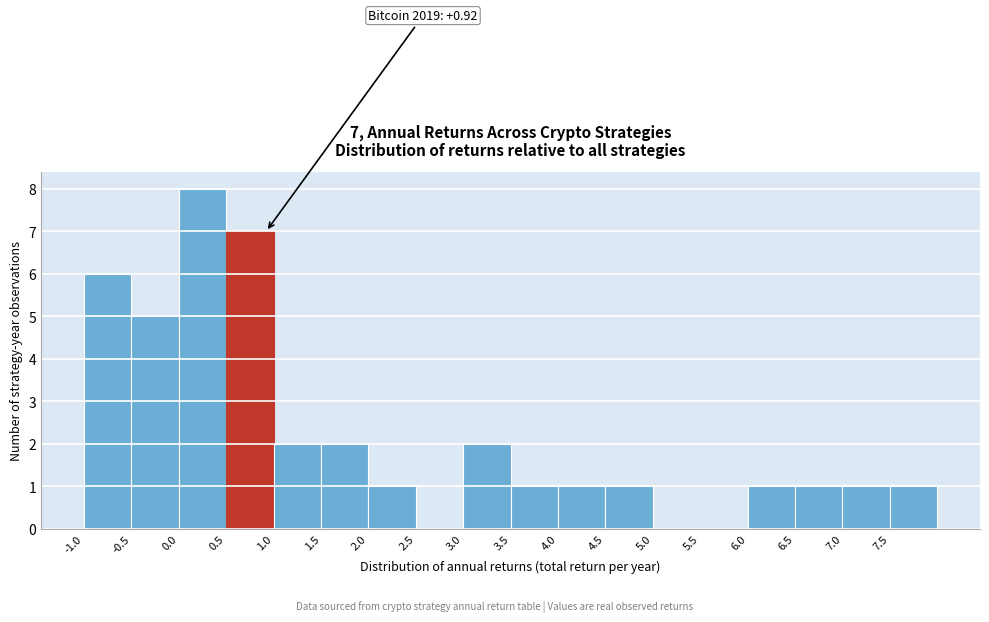

Over which range of the x-axis is the bar tallest?

0.0 to 0.5